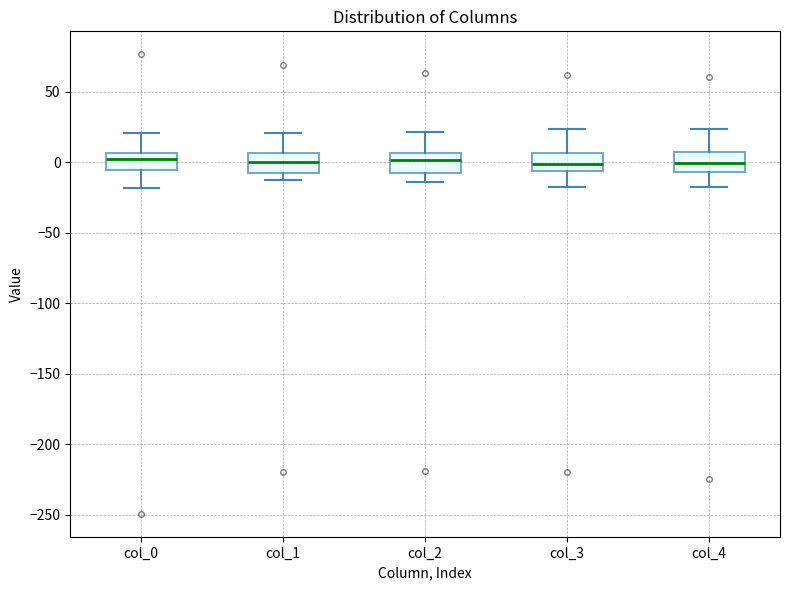

Reading left to right, transcribe this box plot: for each box, give where its median line is, the range the box spans, and where its two whiskers end, as read against the y-axis. The values are not printed on the chart, so give them approximately, as read against the axis.

col_0: median 0, box -5 to 5, whiskers -20 to 20
col_1: median 0, box -5 to 5, whiskers -15 to 20
col_2: median 0, box -10 to 5, whiskers -15 to 20
col_3: median 0, box -5 to 5, whiskers -20 to 25
col_4: median 0, box -5 to 5, whiskers -20 to 25